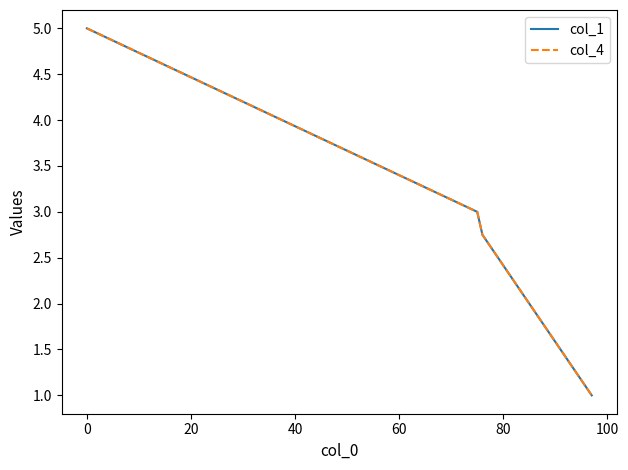

Does the chart have visible grid lines?

No